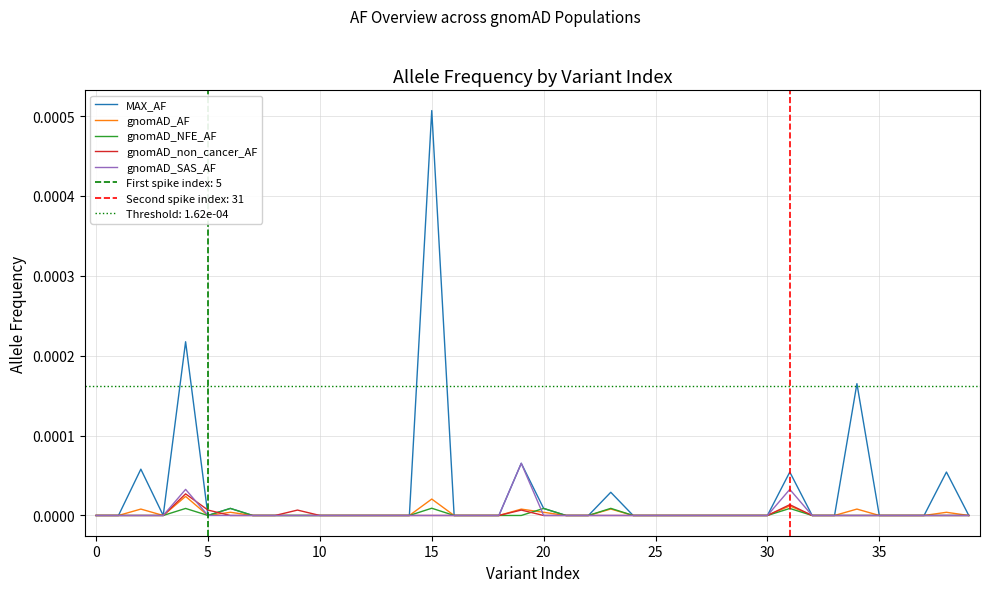

After their last crossing, which series has the higher values: gnomAD_non_cancer_AF or gnomAD_AF?

gnomAD_AF